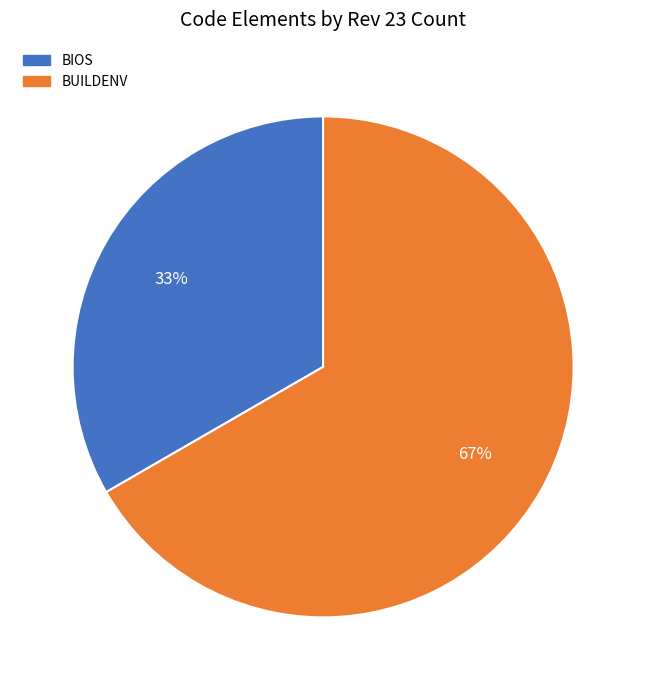

Count the number of slices in the pie.

2